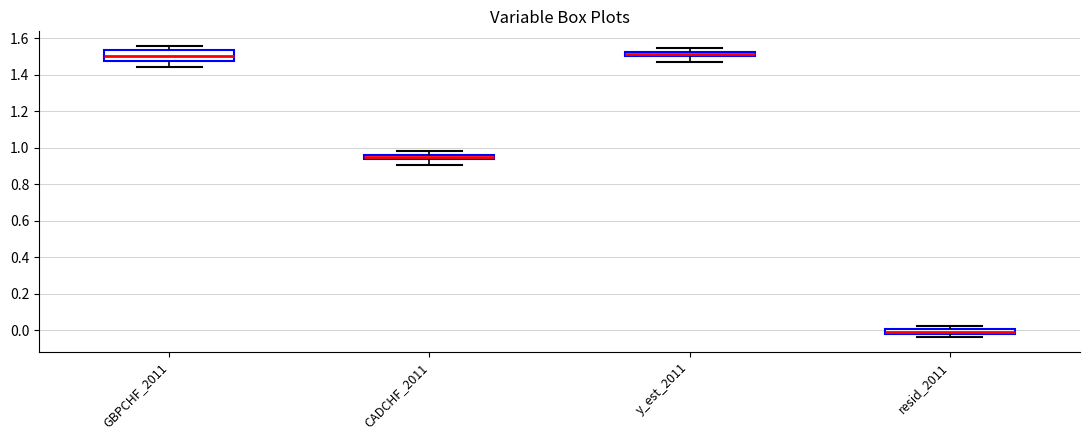

Comparing the boxes themselves (not the whiskers), which one is the tallest?

GBPCHF_2011